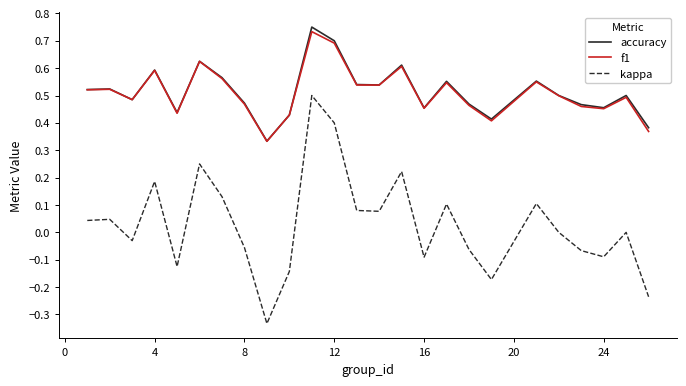

Which series has the largest range (max minus min)?

kappa